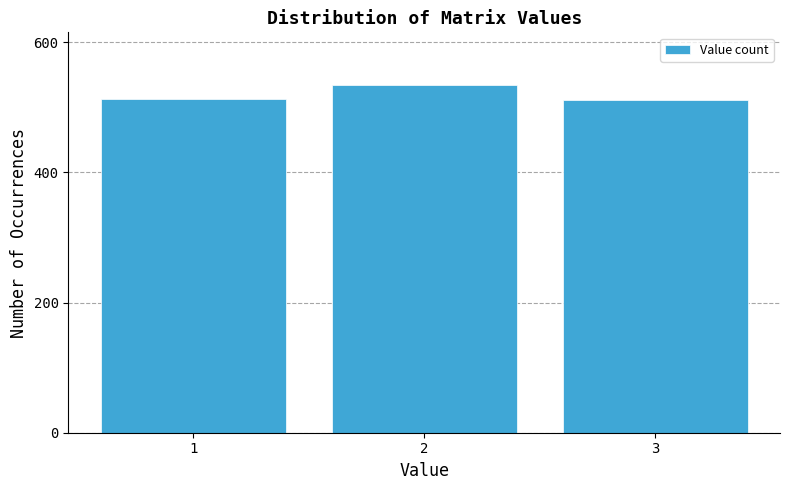

What is the change in value from 1 to 2?

+22